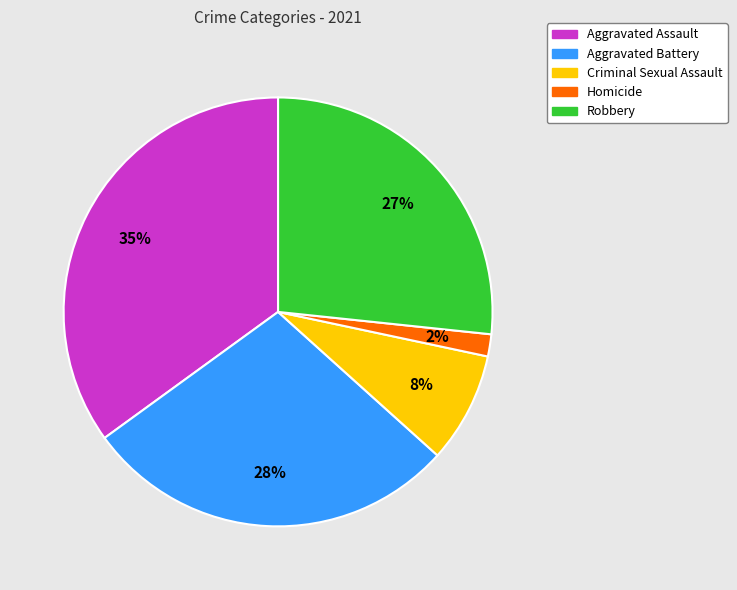

Is the sum of Robbery and Homicide greater than half?

No